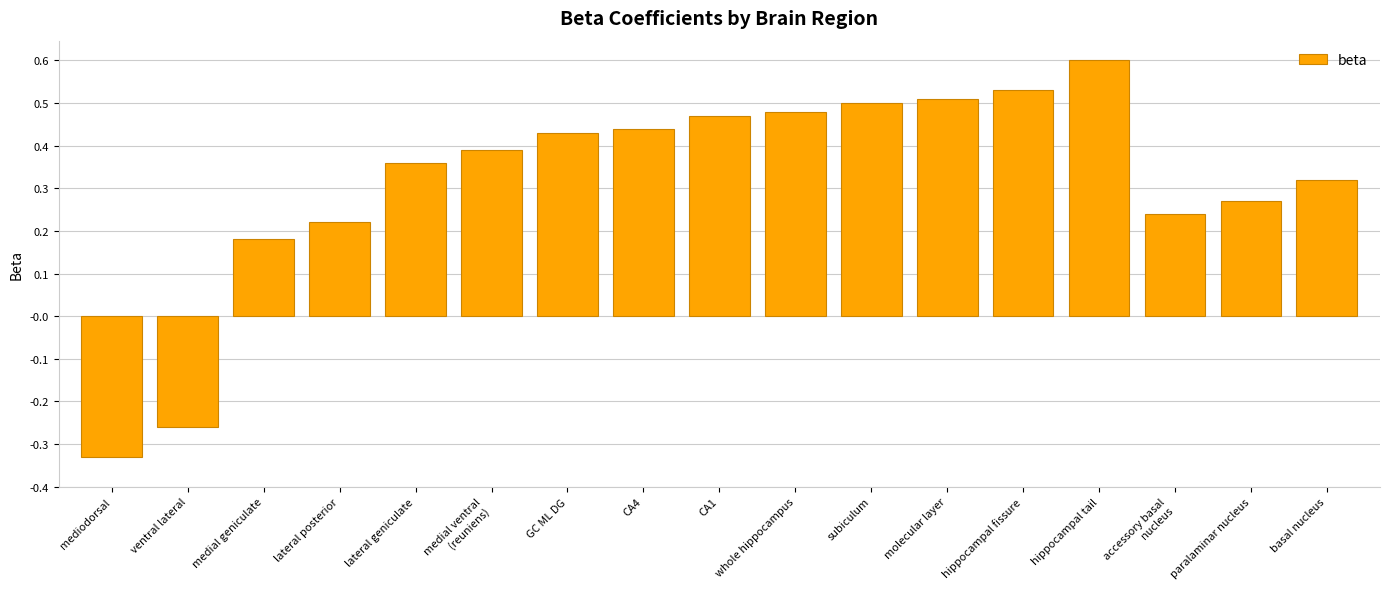

At which label does the data first exceed 0?

medial geniculate